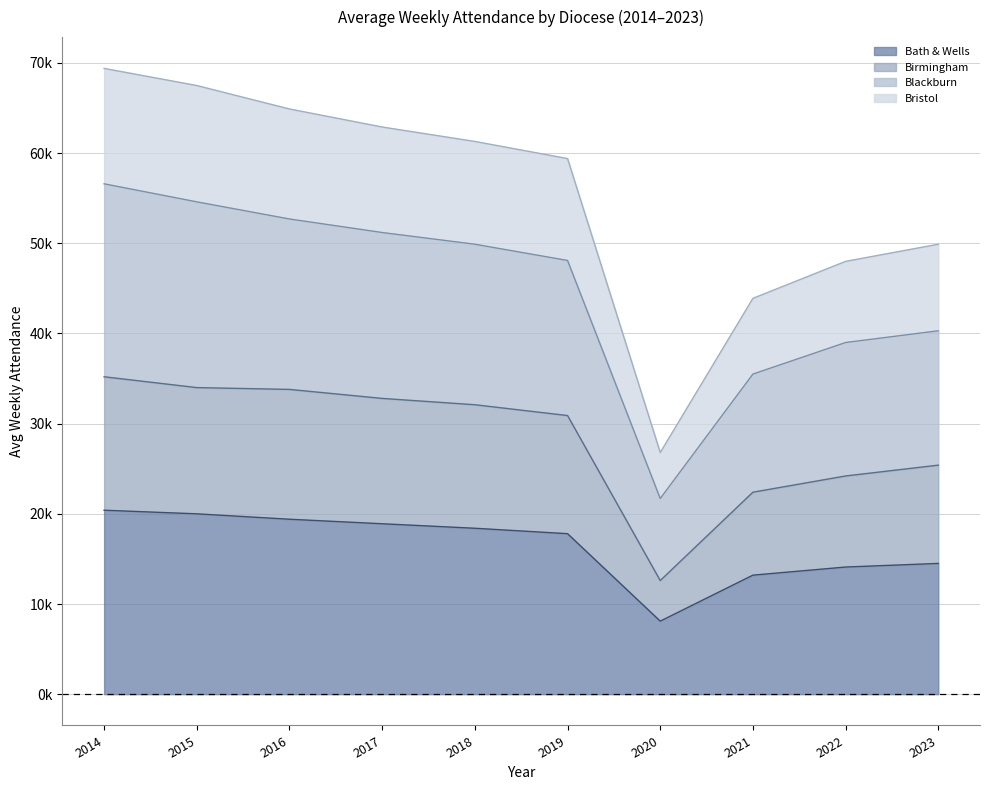

Reading left to right, what are all the values shown in this chart?

Bath & Wells: 2014=20.4	2015=20.0	2016=19.4	2017=18.9	2018=18.4	2019=17.8	2020=8.1	2021=13.2	2022=14.1	2023=14.5
Birmingham: 2014=35.2	2015=34.0	2016=33.8	2017=32.8	2018=32.1	2019=30.9	2020=12.6	2021=22.4	2022=24.2	2023=25.4
Blackburn: 2014=56.6	2015=54.6	2016=52.7	2017=51.2	2018=49.9	2019=48.1	2020=21.7	2021=35.5	2022=39.0	2023=40.3
Bristol: 2014=69.4	2015=67.5	2016=64.9	2017=62.9	2018=61.3	2019=59.4	2020=26.8	2021=43.9	2022=48.0	2023=49.9